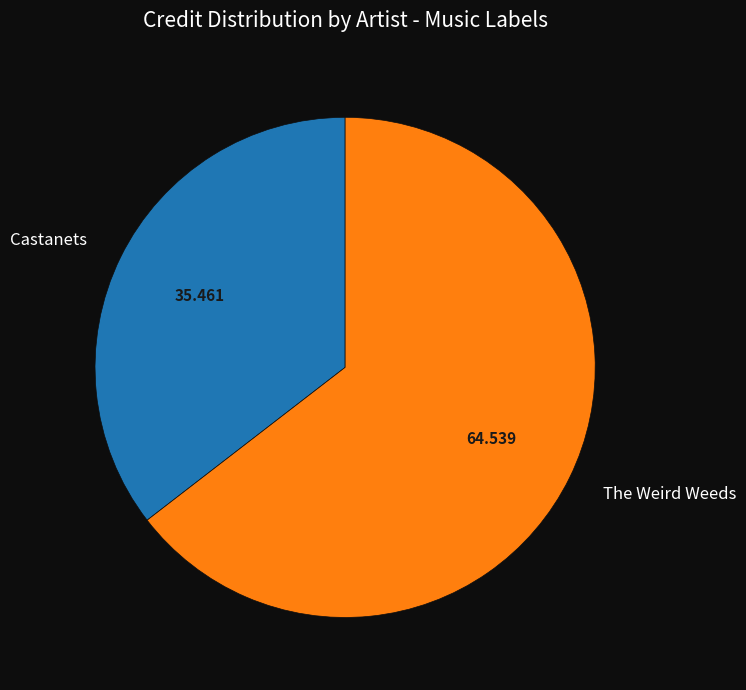

Which category has the biggest portion of the pie?

The Weird Weeds